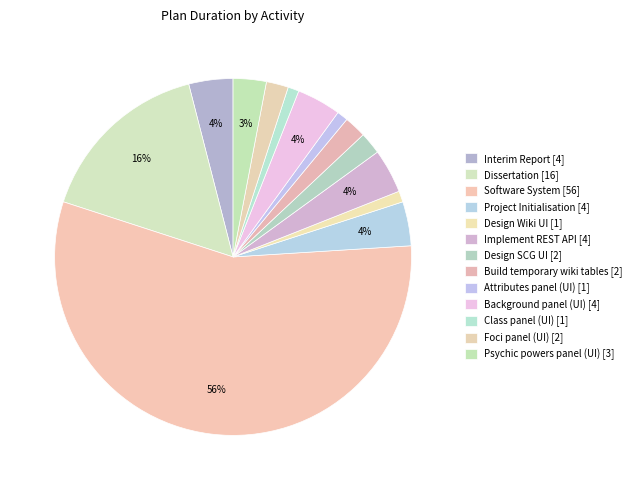

How many slices are in this pie chart?

13